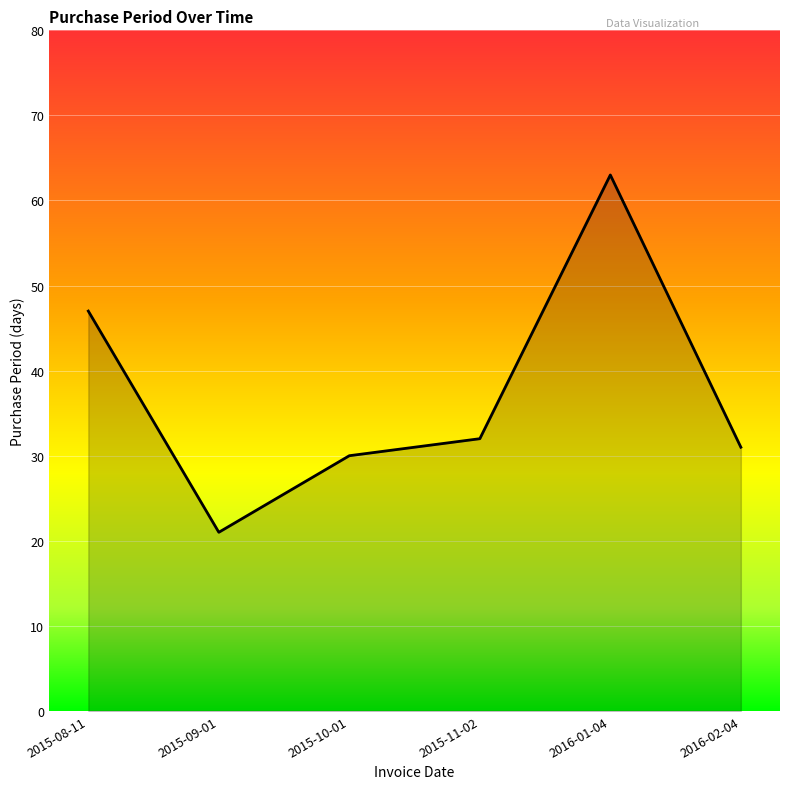

Is it true that the value at 2015-08-11 is 47?

True